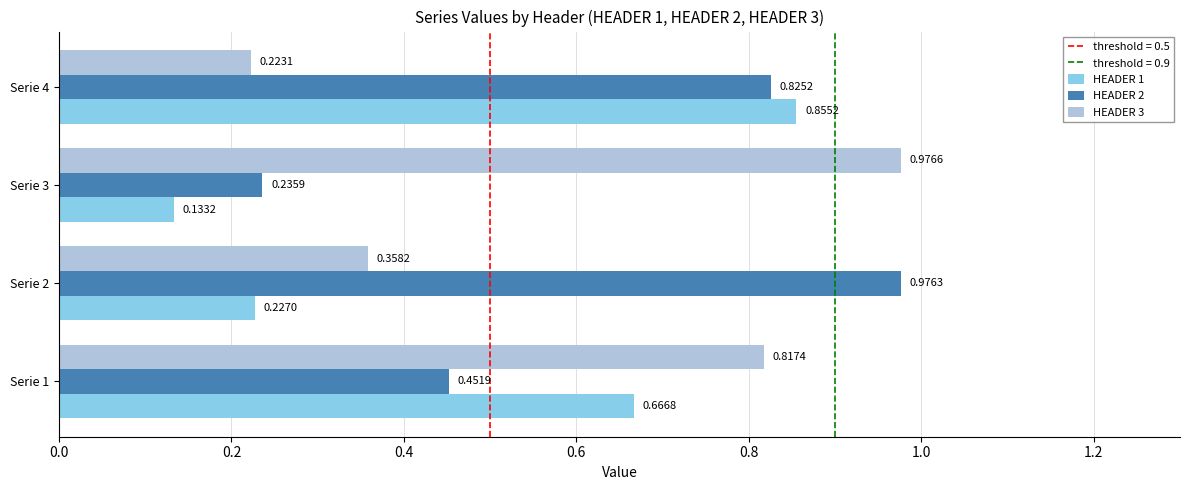

Which series has the largest total across all categories?

HEADER 2